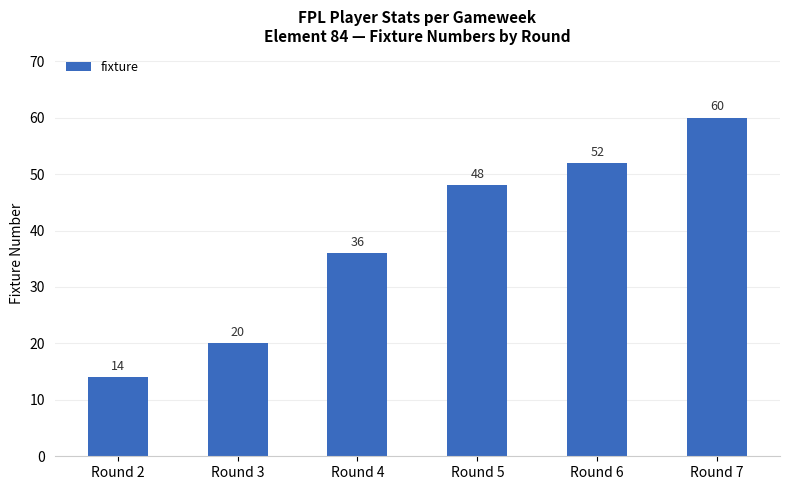

How many bars are there in total?

6